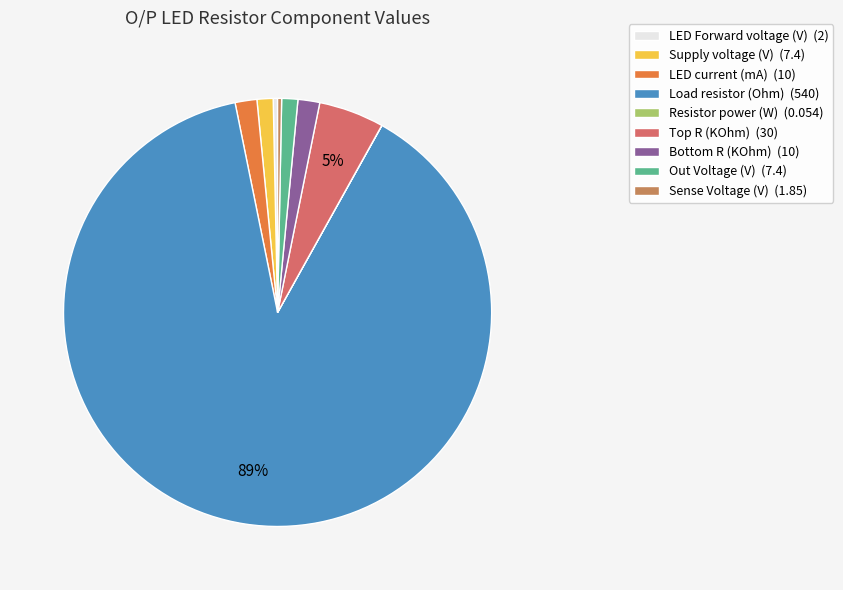

True or false: Resistor power (W) accounts for 0% of the total.

True